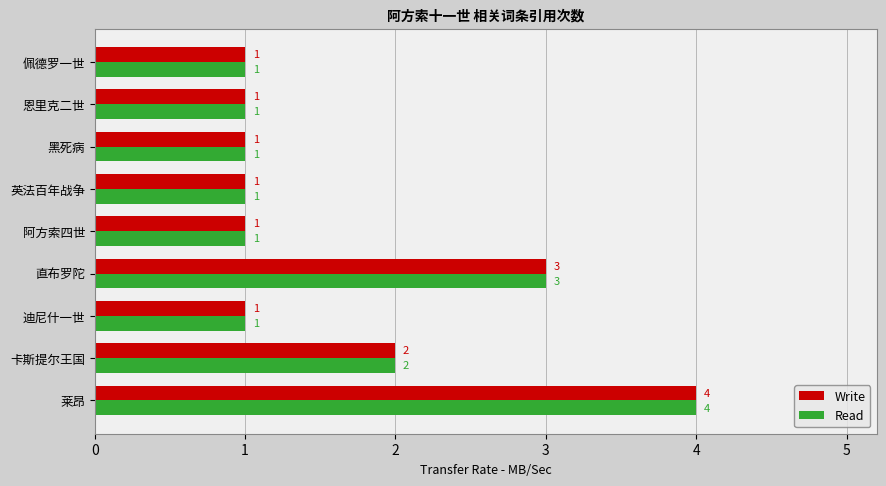

Which label corresponds to the largest value in the chart?

莱昂